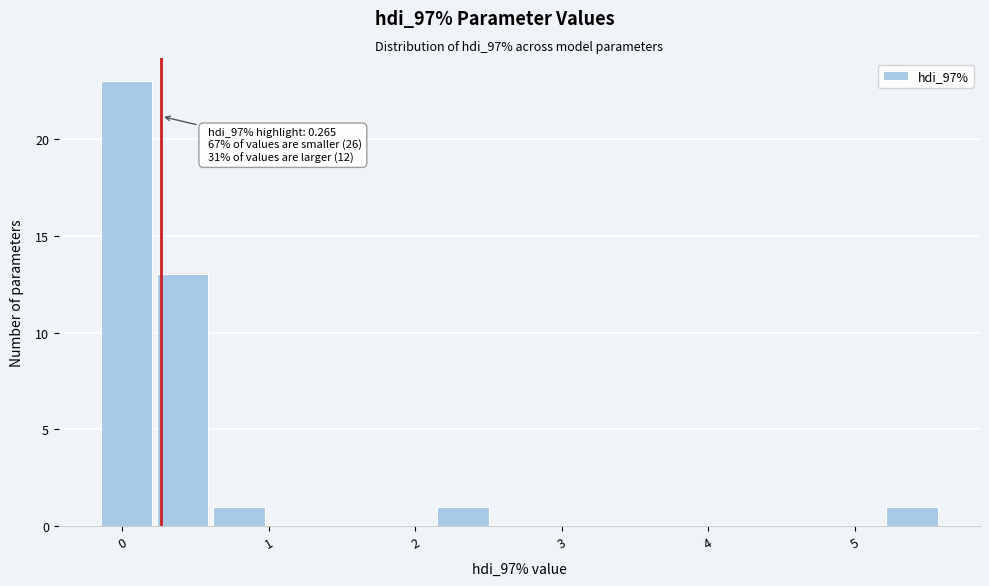

Around what value on the x-axis is the tallest bar? Give the approximate position of its centre, as read against the axis.

0.0